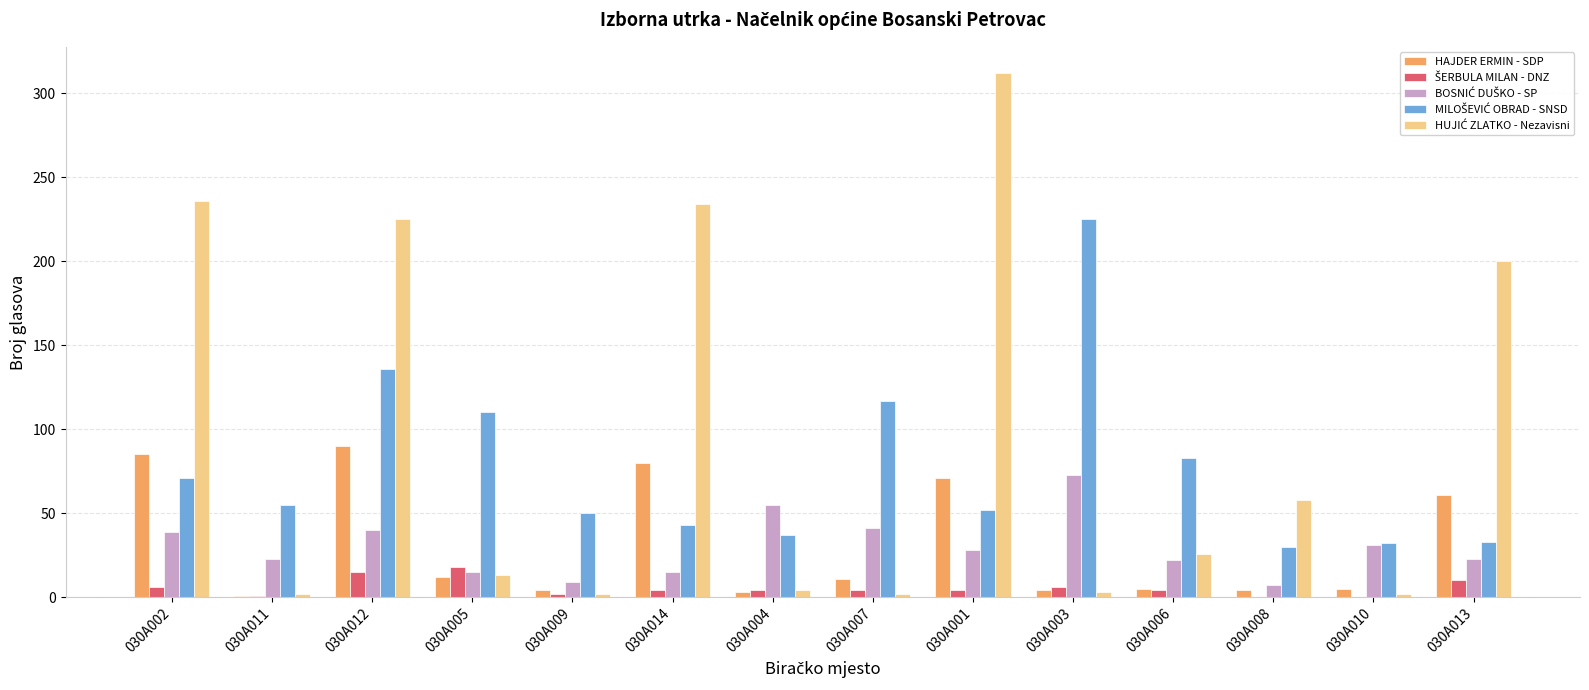

What is the greatest value displayed?

312